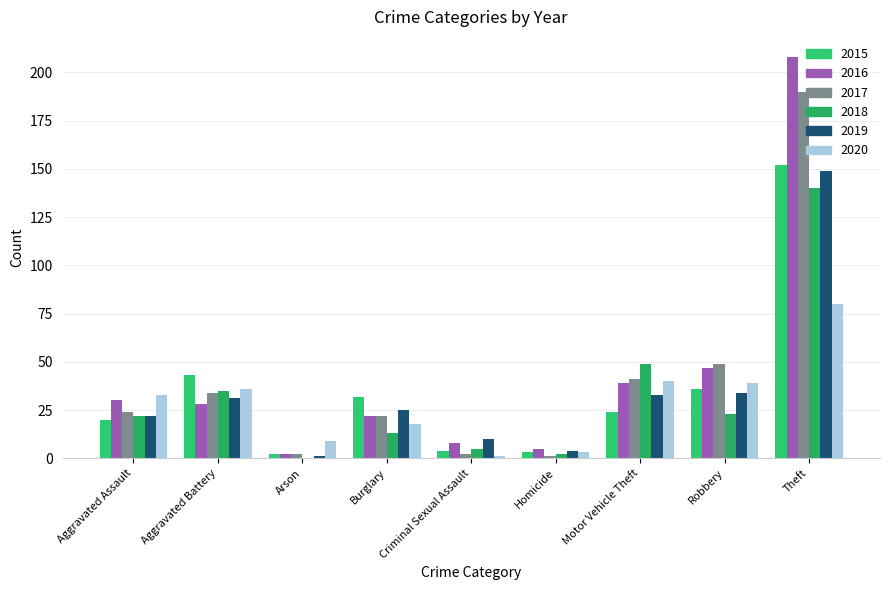

What is the difference between the 2020 values at Aggravated Assault and Aggravated Battery?

3